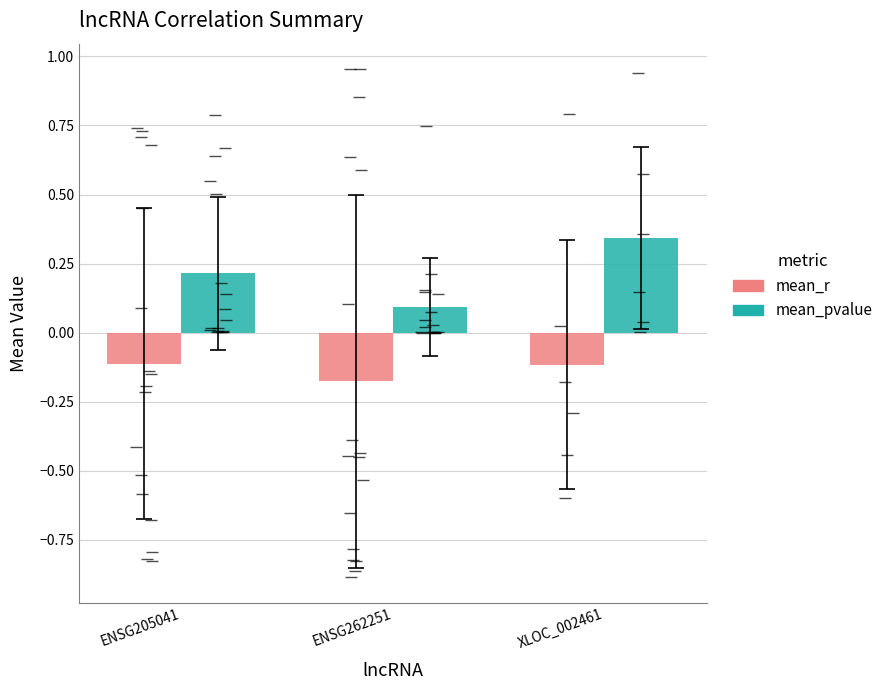

Where is mean_pvalue nearest to the value 0?

ENSG262251